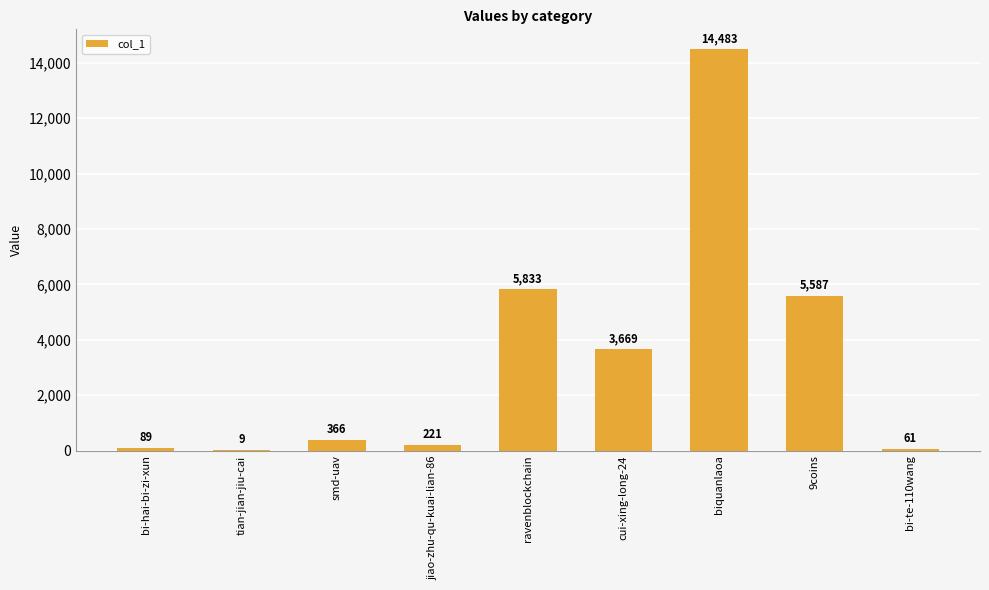

What is the sum of all values?

30318